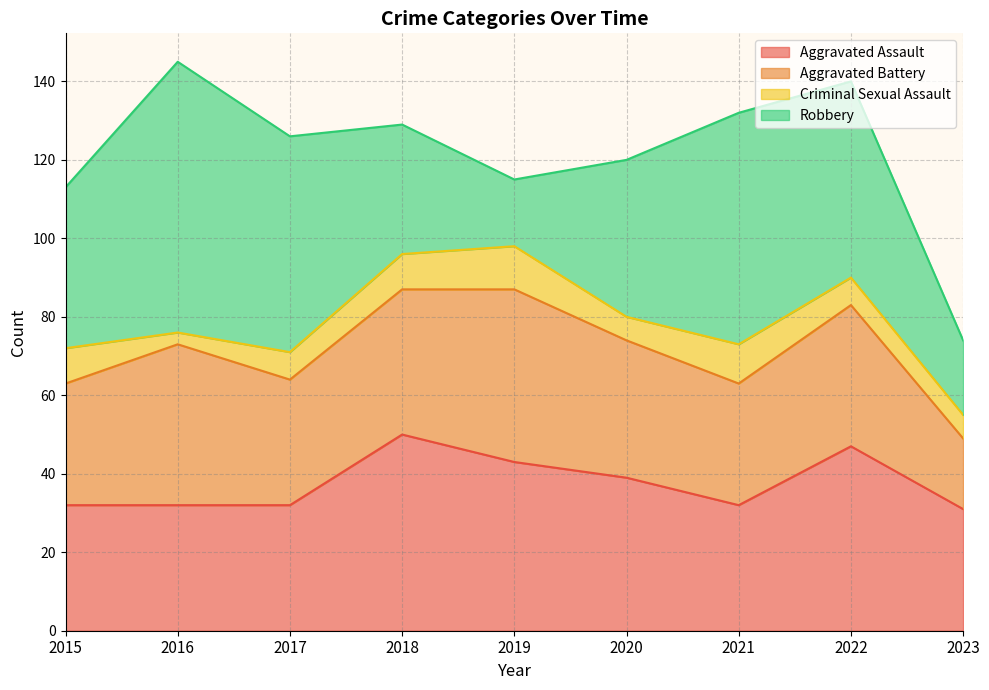

Between which two adjacent categories do Robbery and Aggravated Battery first intersect?

2017 and 2018